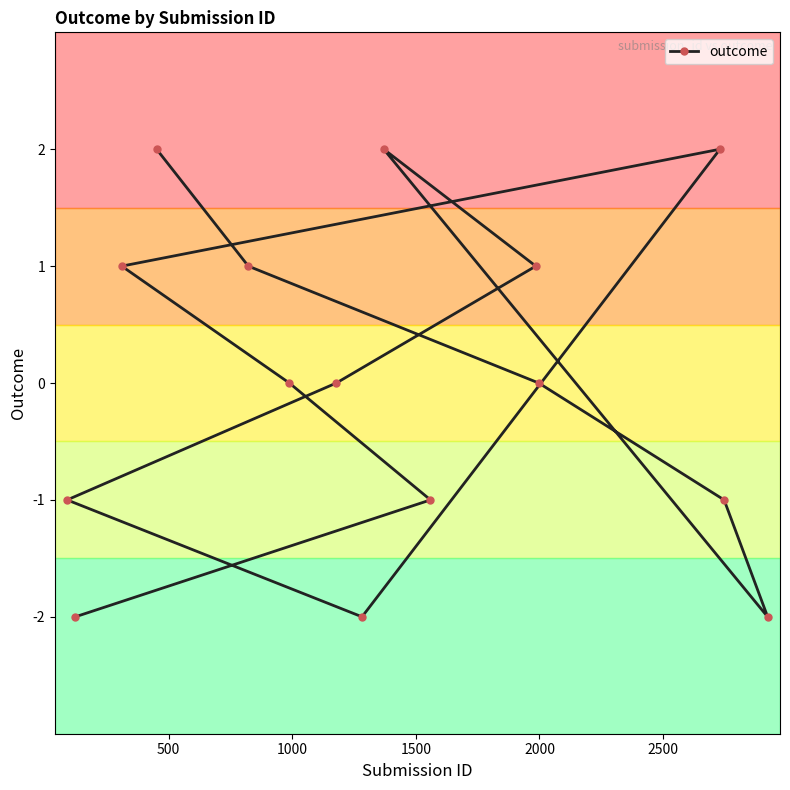

Reading right to left, transcribe all the data shown in this chart.

-2	-1	2	0	1	-1	2	-2	0	0	1	2	1	-2	-1